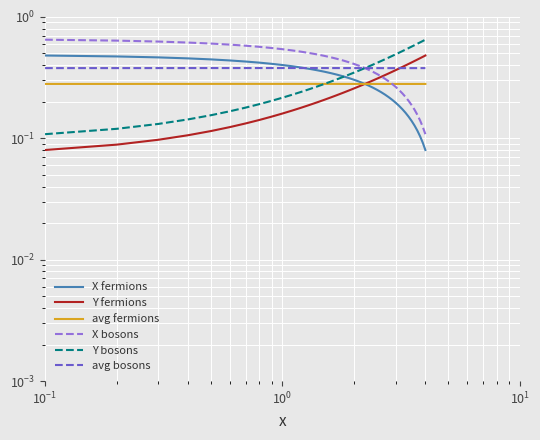

What is the minimum value shown in the chart?

0.1